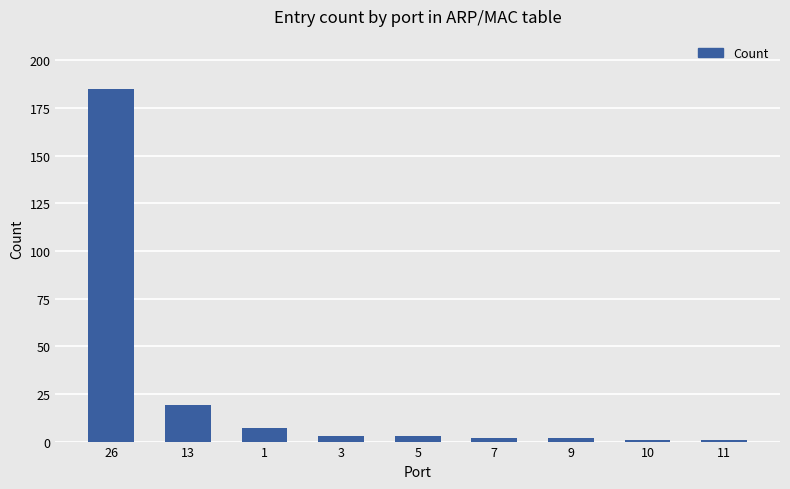

Which label corresponds to the largest value in the chart?

26